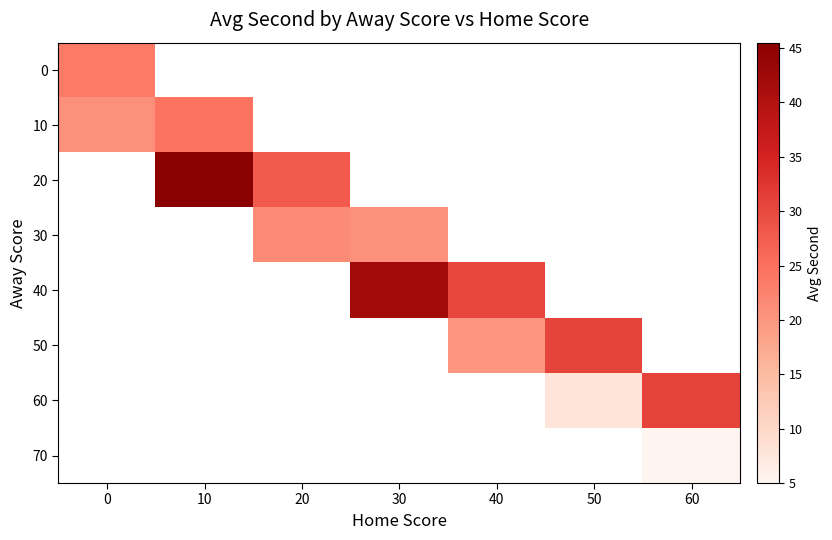

Count the number of categories in the chart.

7